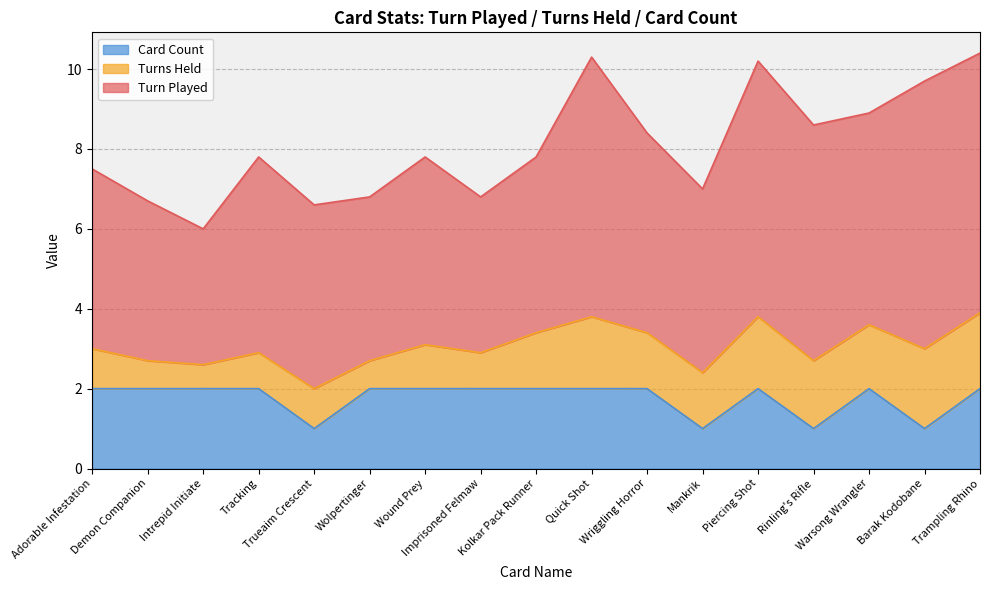

Is it true that Turns Held equals 0.5 at Warsong Wrangler?

False